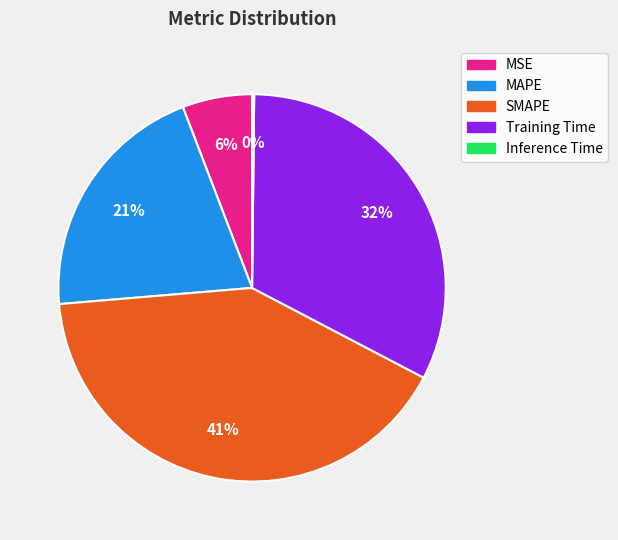

Which category has the biggest portion of the pie?

SMAPE